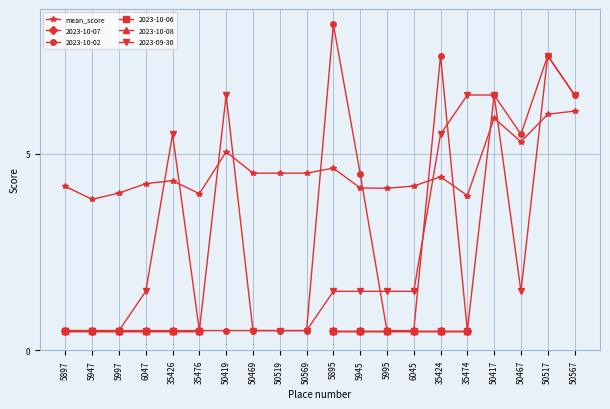

What is the smallest value displayed?

3.8